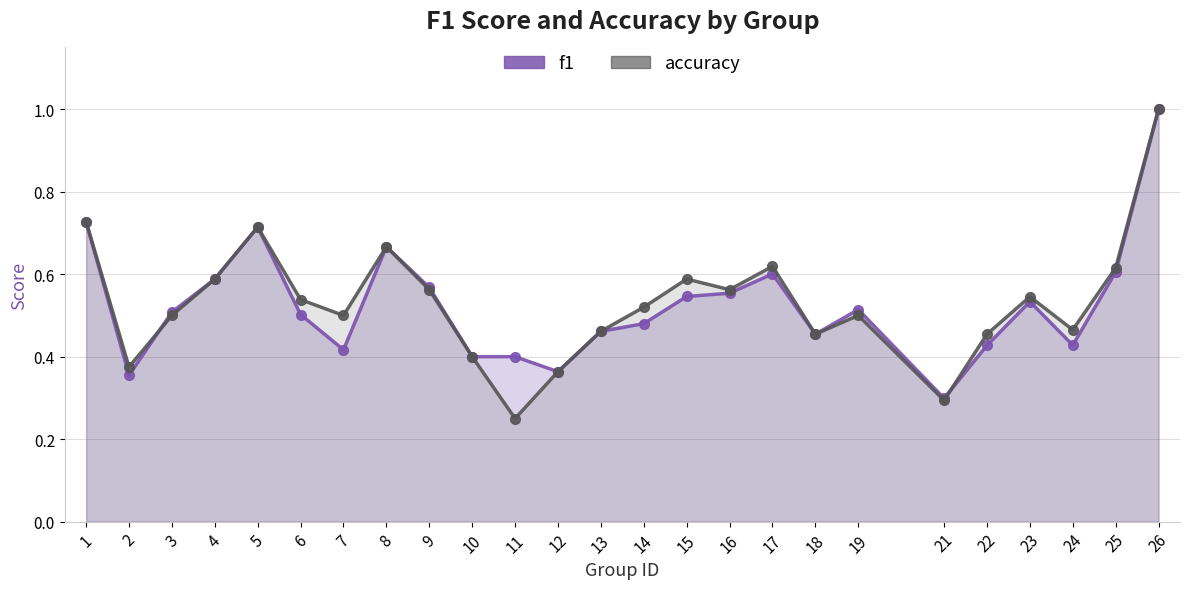

What is the total value across all series at 17?

1.2